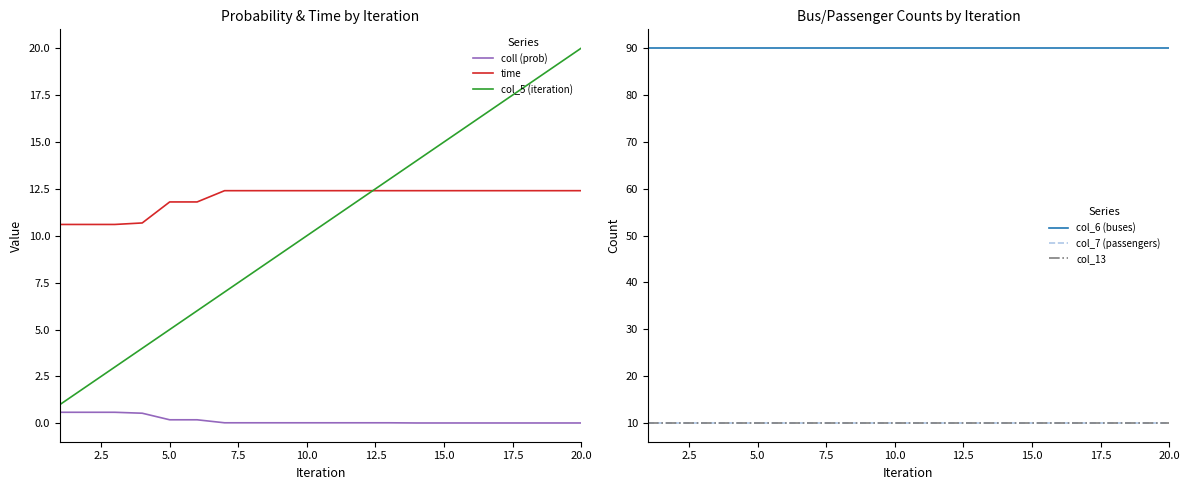

Reading left to right, transcribe all the data shown in this chart.

coll (prob): 0.6	0.6	0.6	0.5	0.2	0.2	0.0	0.0	0.0	0.0	0.0	0.0	0.0	0.0	0.0	0.0	0.0	0.0	0.0	0.0
time: 10.6	10.6	10.6	10.7	11.8	11.8	12.4	12.4	12.4	12.4	12.4	12.4	12.4	12.4	12.4	12.4	12.4	12.4	12.4	12.4
col_5 (iteration): 1.0	2.0	3.0	4.0	5.0	6.0	7.0	8.0	9.0	10.0	11.0	12.0	13.0	14.0	15.0	16.0	17.0	18.0	19.0	20.0
col_6 (buses): 90.0	90.0	90.0	90.0	90.0	90.0	90.0	90.0	90.0	90.0	90.0	90.0	90.0	90.0	90.0	90.0	90.0	90.0	90.0	90.0
col_7 (passengers): 10.0	10.0	10.0	10.0	10.0	10.0	10.0	10.0	10.0	10.0	10.0	10.0	10.0	10.0	10.0	10.0	10.0	10.0	10.0	10.0
col_13: 10.0	10.0	10.0	10.0	10.0	10.0	10.0	10.0	10.0	10.0	10.0	10.0	10.0	10.0	10.0	10.0	10.0	10.0	10.0	10.0